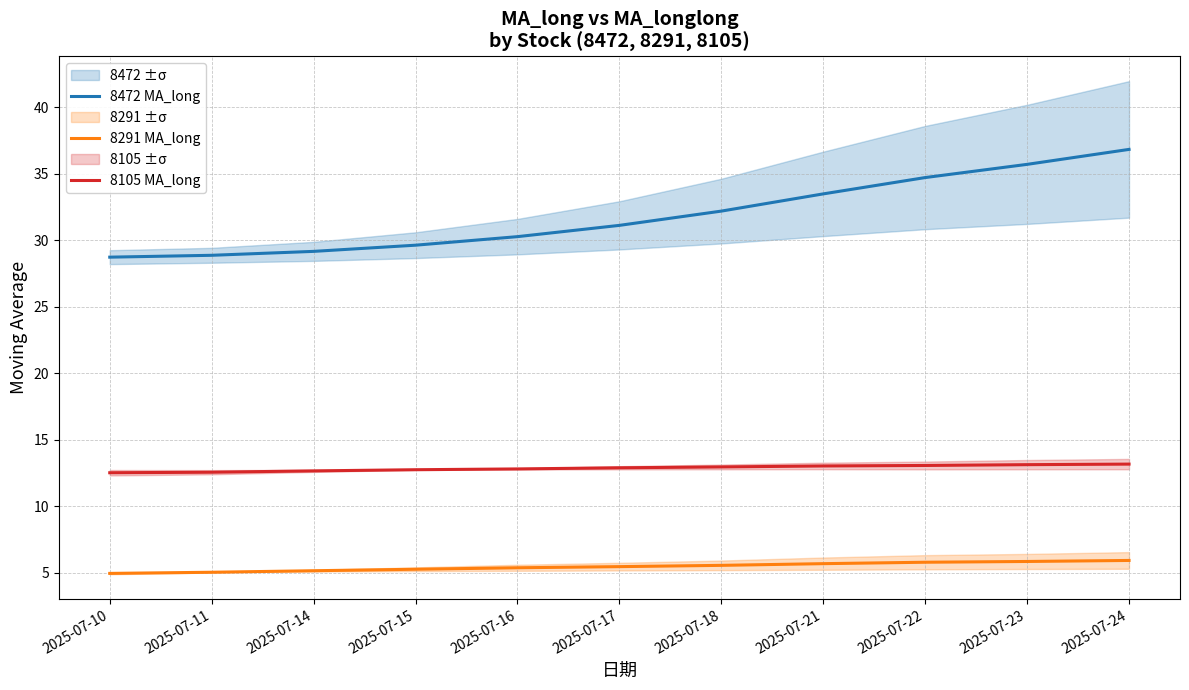

What is the difference between the highest and lowest values at 2025-07-22?

28.9